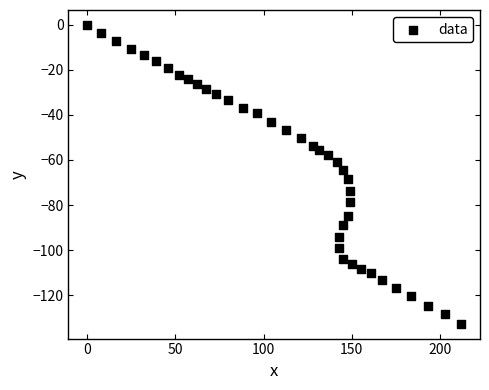

What is the range of Y values (max minus min)?

132.7